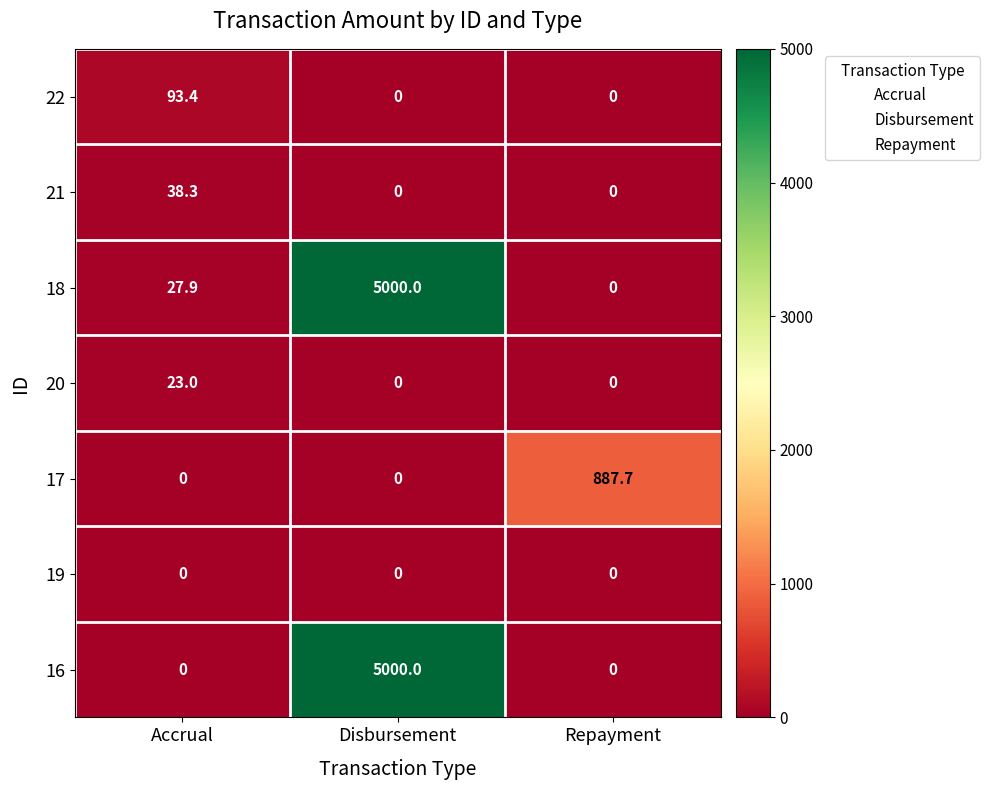

Reading left to right, what are all the values shown in this chart?

22: Accrual=93.4	Disbursement=0.0	Repayment=0.0
21: Accrual=38.3	Disbursement=0.0	Repayment=0.0
18: Accrual=27.9	Disbursement=5000.0	Repayment=0.0
20: Accrual=23.0	Disbursement=0.0	Repayment=0.0
17: Accrual=0.0	Disbursement=0.0	Repayment=887.7
19: Accrual=0.0	Disbursement=0.0	Repayment=0.0
16: Accrual=0.0	Disbursement=5000.0	Repayment=0.0